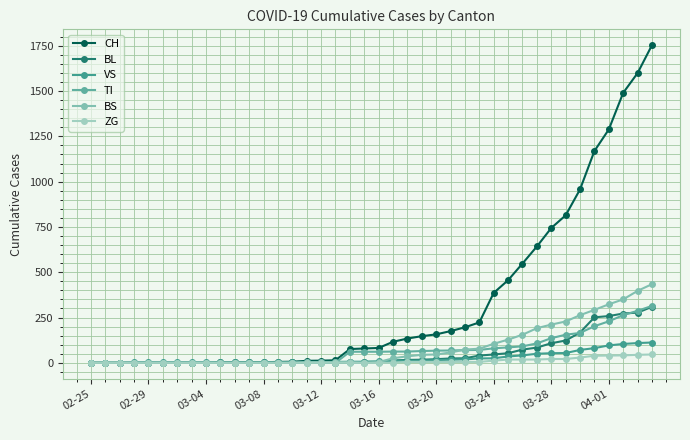

Which series has the largest range (max minus min)?

CH